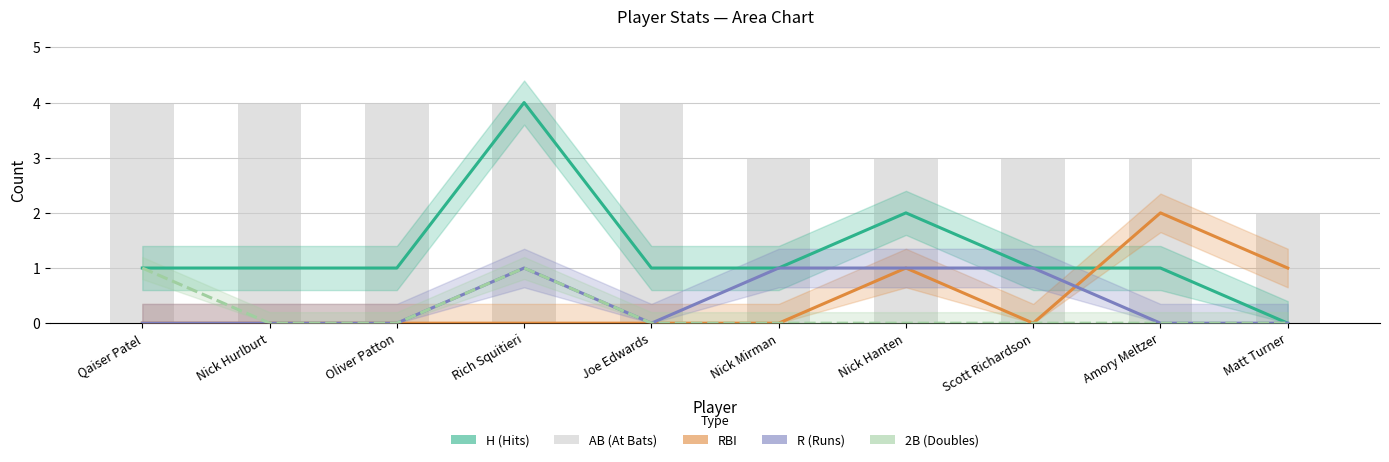

Reading left to right, extract all data points from this chart.

H: Qaiser Patel=1	Nick Hurlburt=1	Oliver Patton=1	Rich Squitieri=4	Joe Edwards=1	Nick Mirman=1	Nick Hanten=2	Scott Richardson=1	Amory Meltzer=1	Matt Turner=0
RBI: Qaiser Patel=0	Nick Hurlburt=0	Oliver Patton=0	Rich Squitieri=0	Joe Edwards=0	Nick Mirman=0	Nick Hanten=1	Scott Richardson=0	Amory Meltzer=2	Matt Turner=1
R: Qaiser Patel=0	Nick Hurlburt=0	Oliver Patton=0	Rich Squitieri=1	Joe Edwards=0	Nick Mirman=1	Nick Hanten=1	Scott Richardson=1	Amory Meltzer=0	Matt Turner=0
2B: Qaiser Patel=1	Nick Hurlburt=0	Oliver Patton=0	Rich Squitieri=1	Joe Edwards=0	Nick Mirman=0	Nick Hanten=0	Scott Richardson=0	Amory Meltzer=0	Matt Turner=0
AB: Qaiser Patel=4	Nick Hurlburt=4	Oliver Patton=4	Rich Squitieri=4	Joe Edwards=4	Nick Mirman=3	Nick Hanten=3	Scott Richardson=3	Amory Meltzer=3	Matt Turner=2